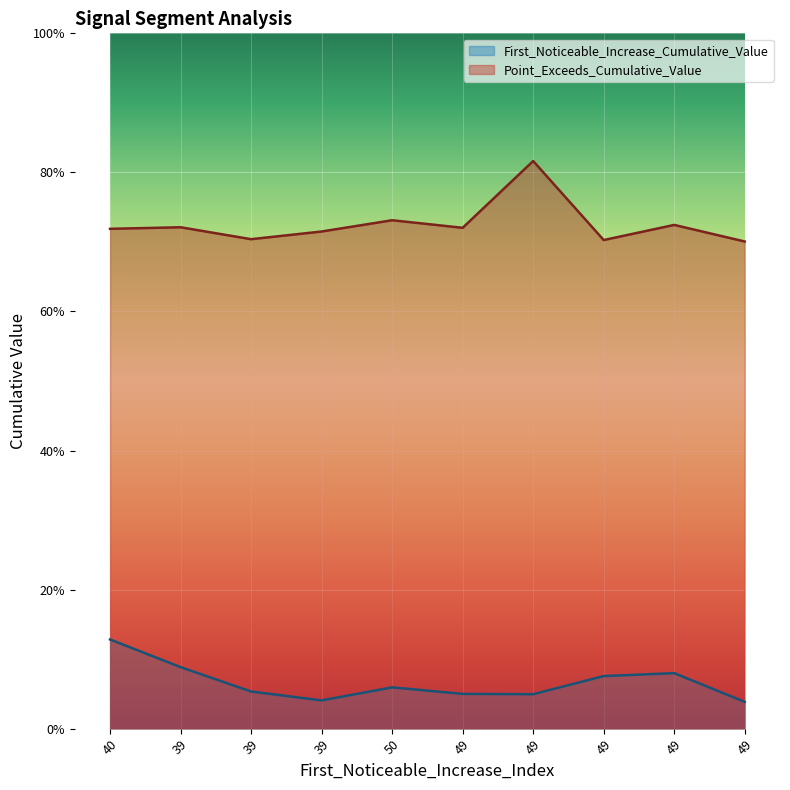

Which has a higher value, 49 or 39?

39